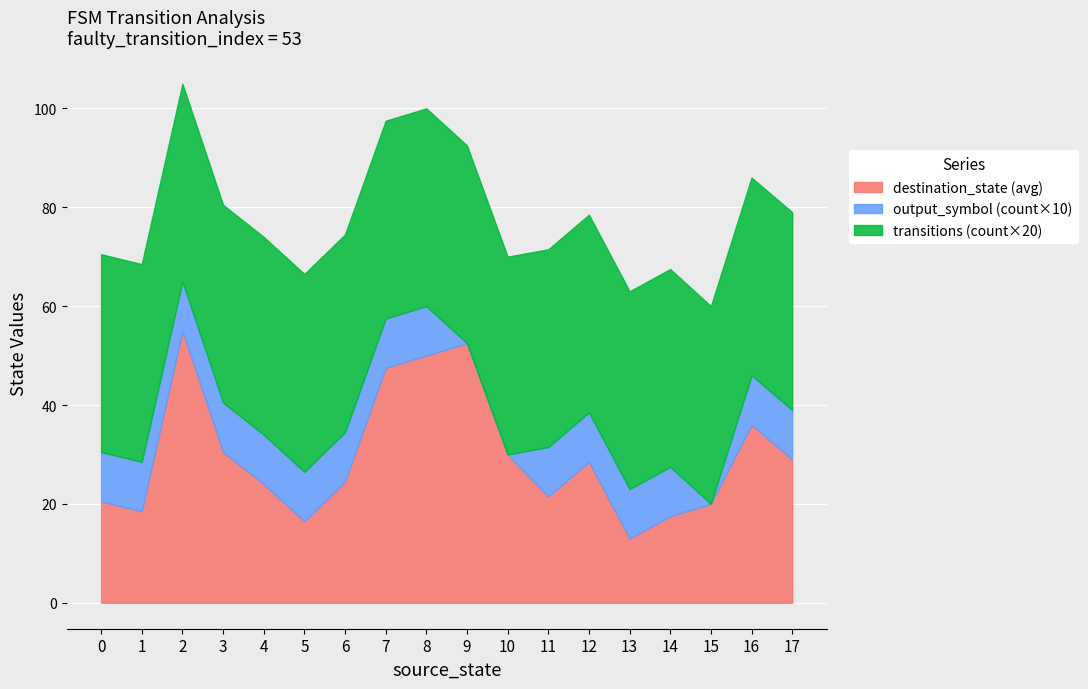

What is the total value across all series at 11?

71.5